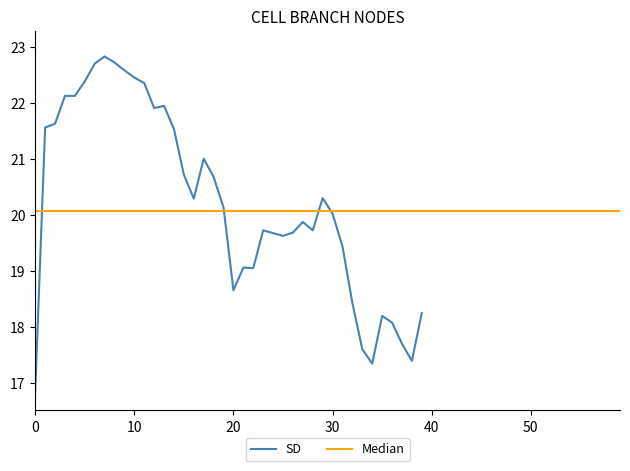

At which label is the value closest to 19?

22